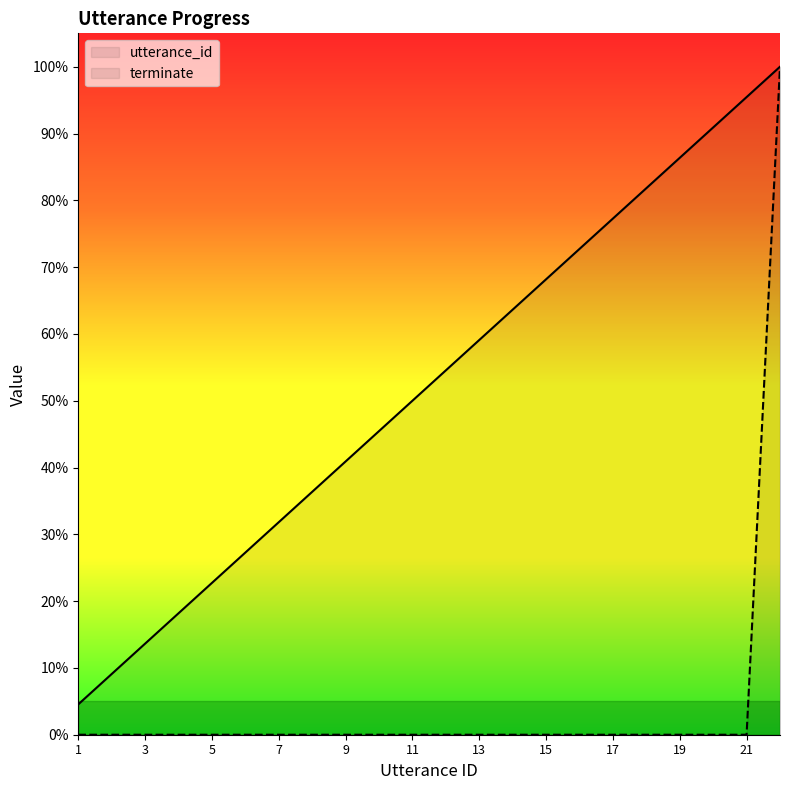

Count the number of categories in the chart.

22